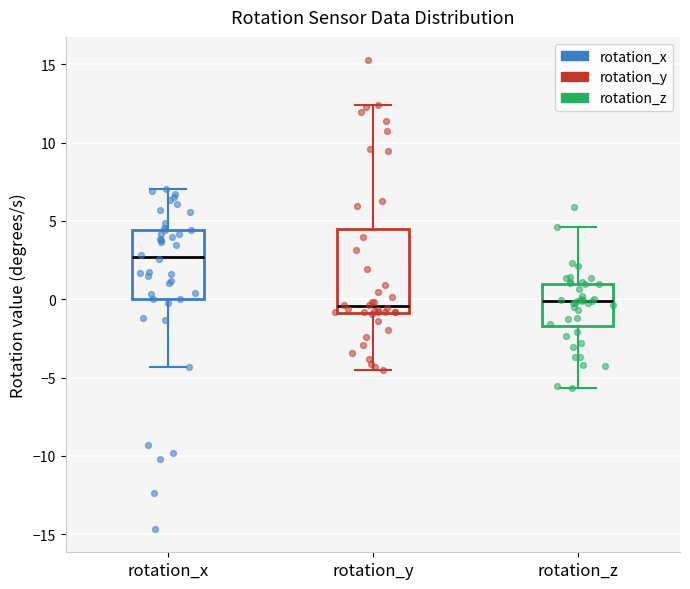

Reading left to right, read every box against the y-axis: the position of its median line, the range the box covers, and the ends of its whiskers. The values are not printed on the chart, so give them approximately, as read against the axis.

rotation_x: median 2.5, box 0.0 to 4.5, whiskers -4.5 to 7.0
rotation_y: median -0.5, box -1.0 to 4.5, whiskers -4.5 to 12.5
rotation_z: median 0.0, box -1.5 to 1.0, whiskers -5.5 to 4.5